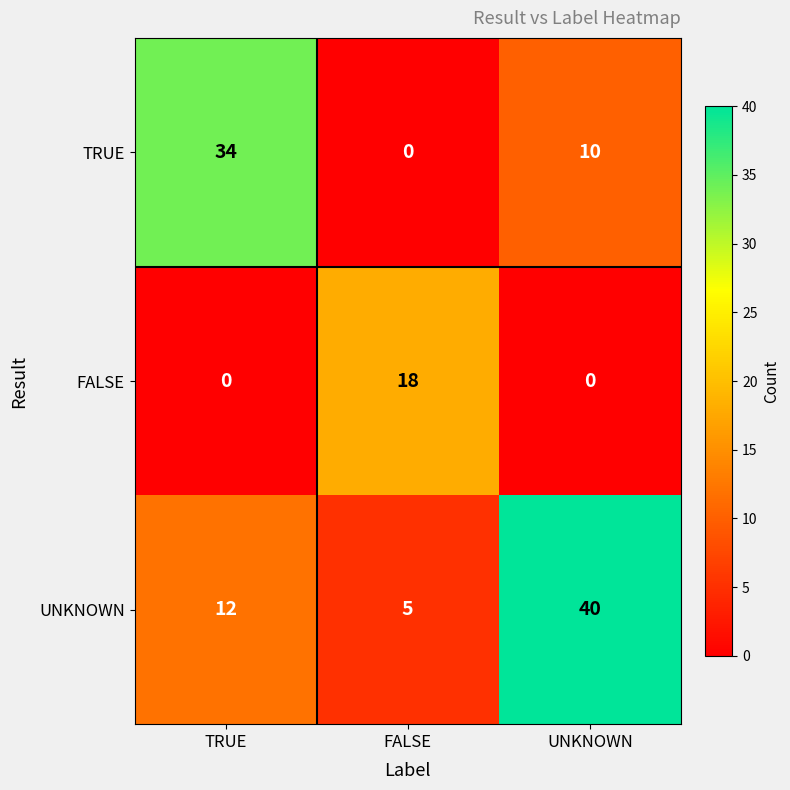

The value of UNKNOWN at FALSE is 5. True or false?

True